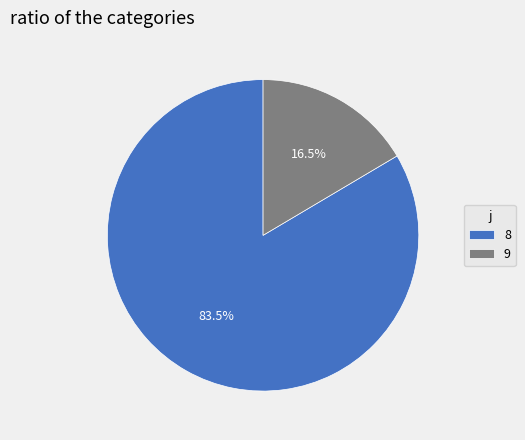

What is the total percentage of 9 and 8?

100.0%